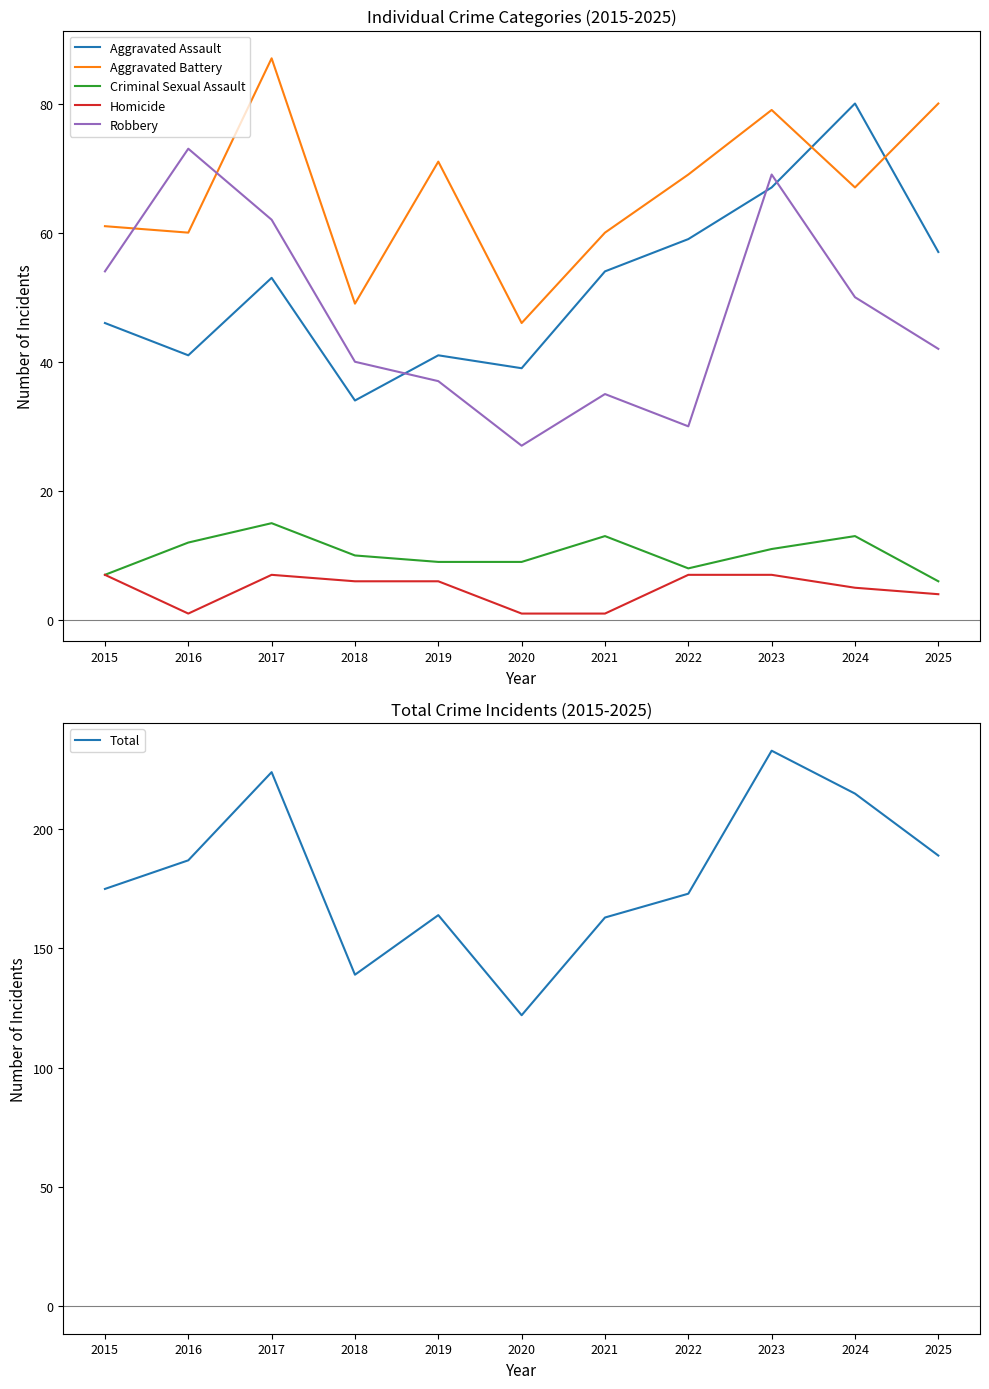

The Homicide series shows 6 at 2018. True or false?

True